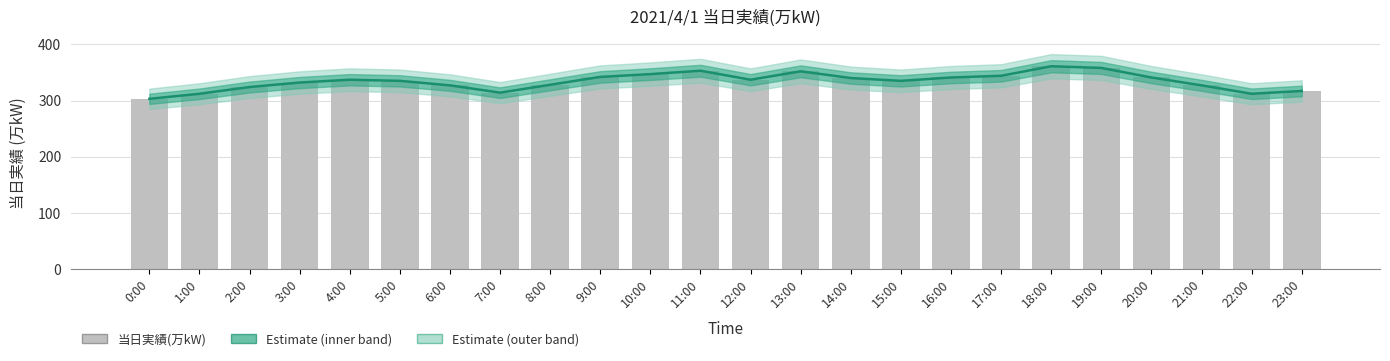

What is the label of the 21st bar from the left?

20:00